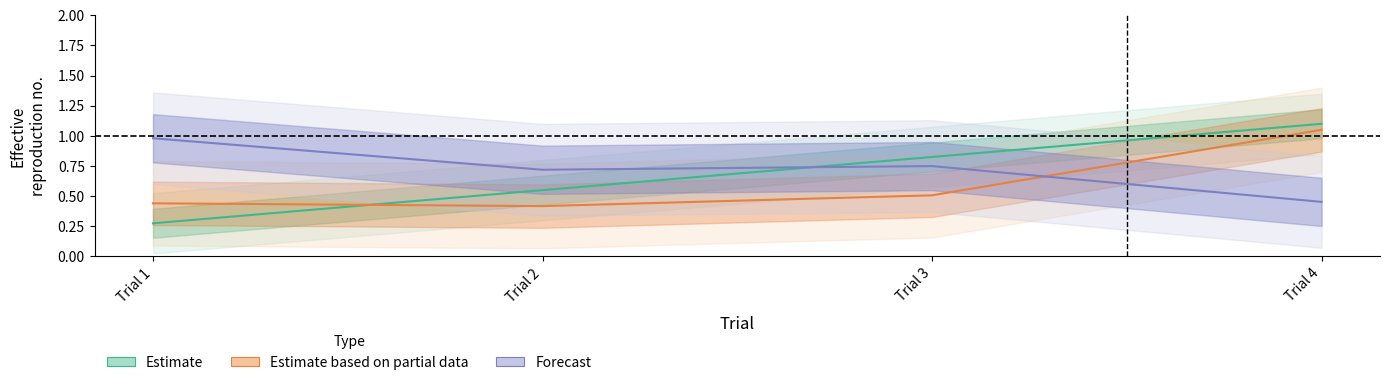

Rank the series by their average value, from highest to lowest.

Forecast, Estimate, Estimate based on partial data